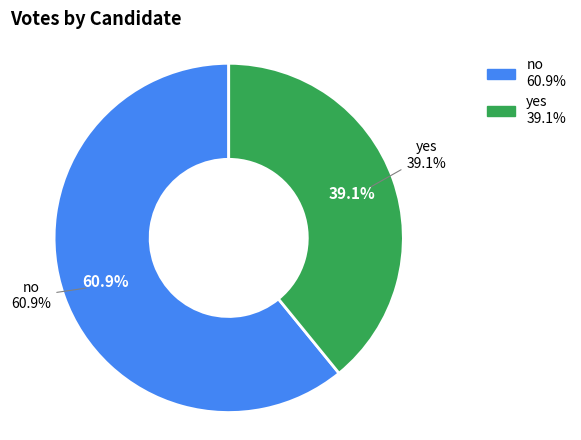

True or false: no accounts for 61% of the total.

True